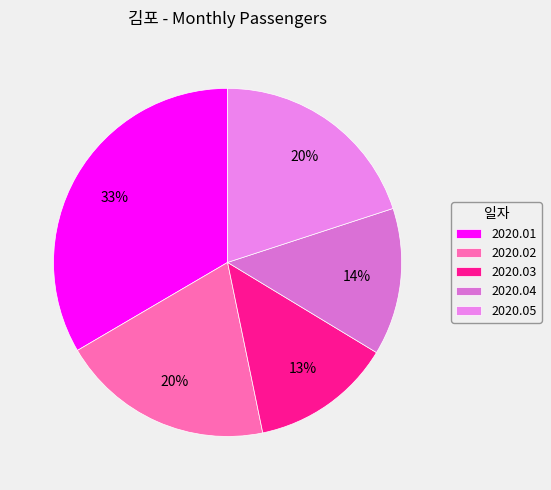

Does any single category account for the majority?

No